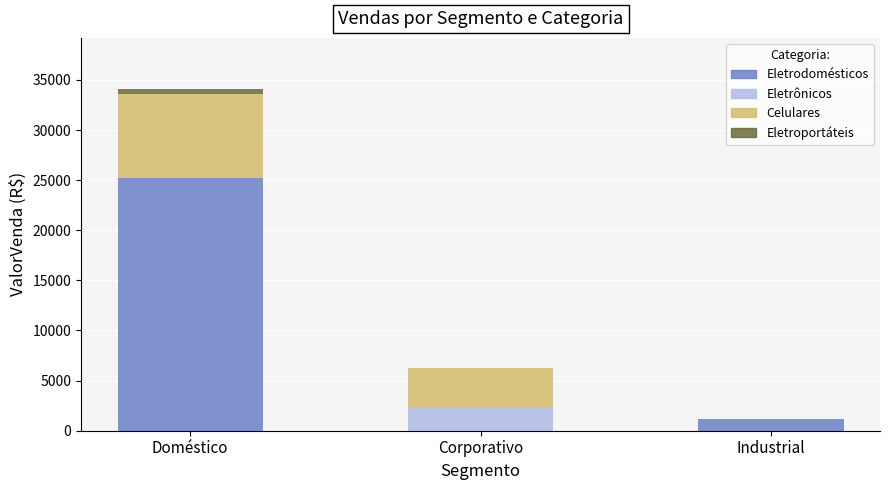

What is the total value across all series at Industrial?

1190.0